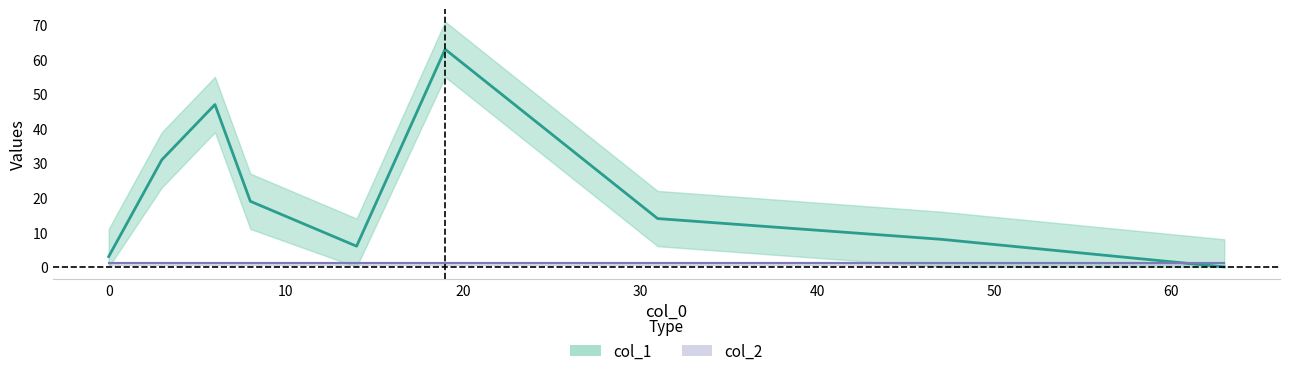

Between 0 and 8, which is larger?

8